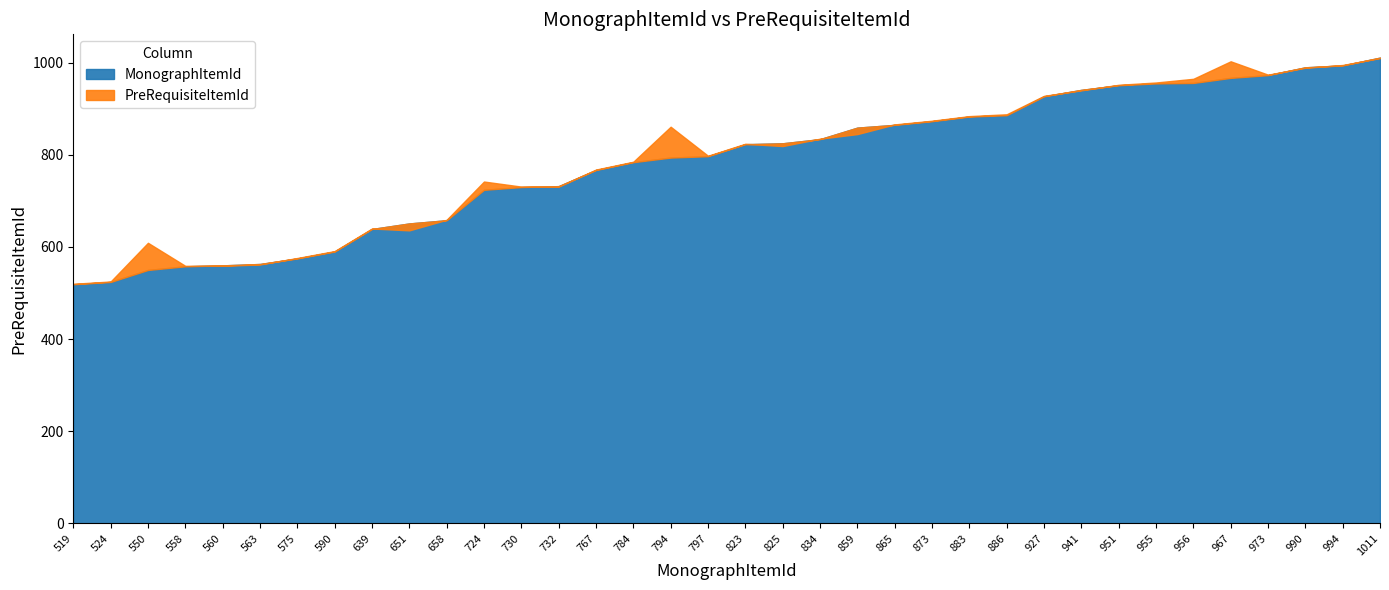

Which category has the highest value across all series?

1011